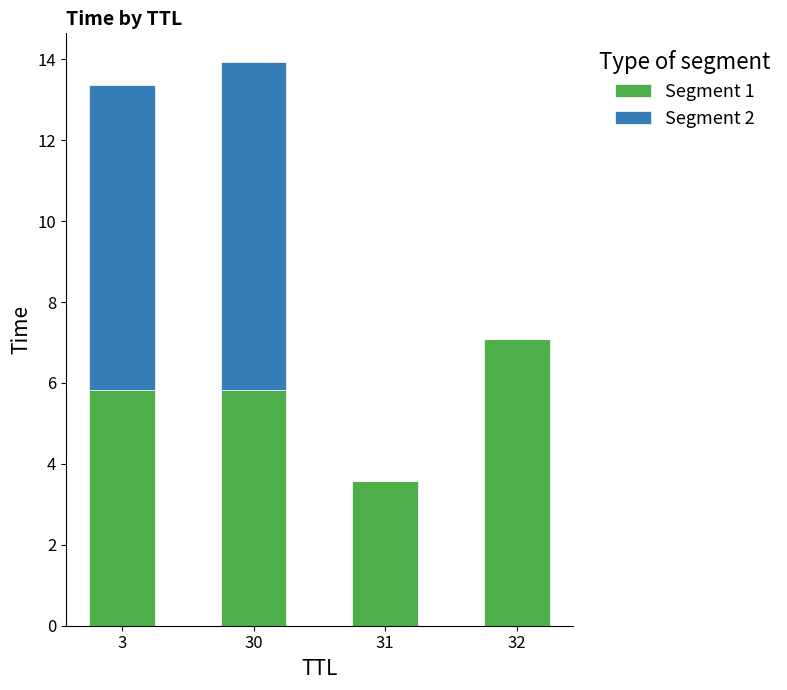

What is the total value across all series at 3?

13.4